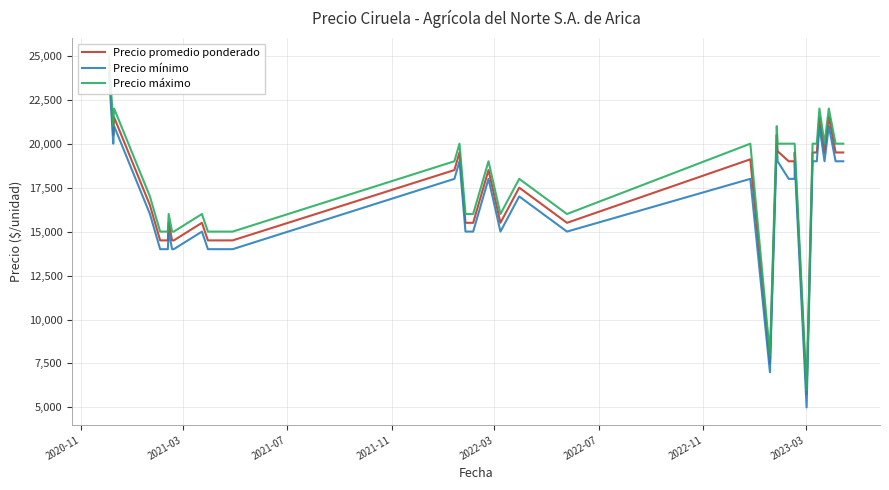

What are all the series names shown in the legend?

Precio promedio ponderado, Precio mínimo, Precio máximo